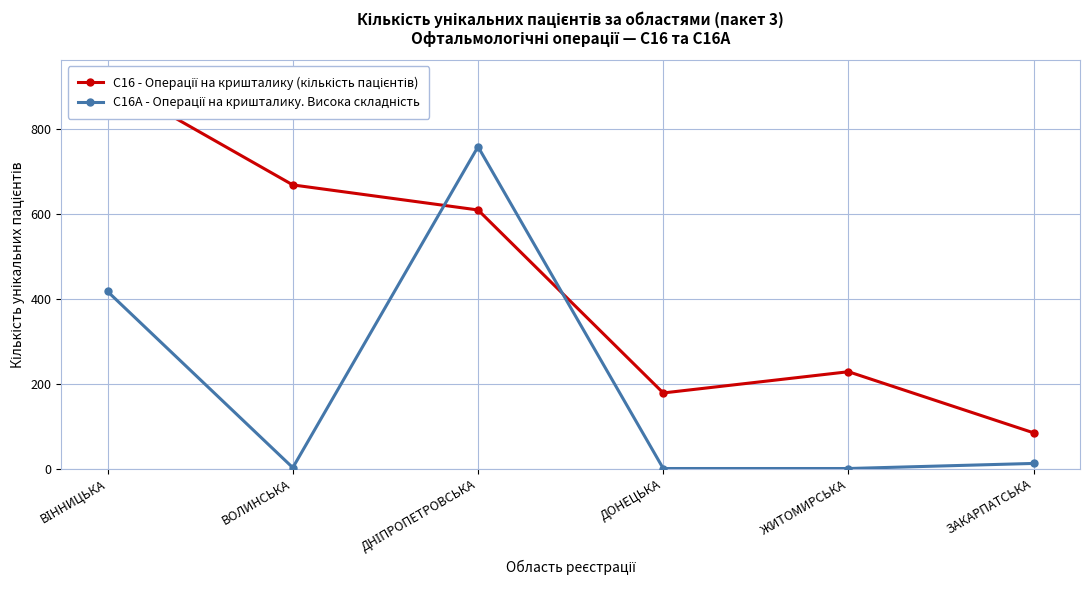

Does the chart have visible grid lines?

Yes